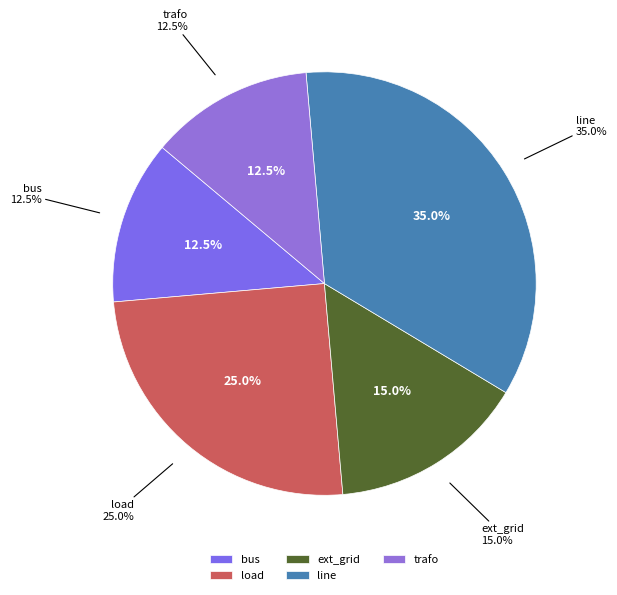

True or false: line accounts for 47% of the total.

False